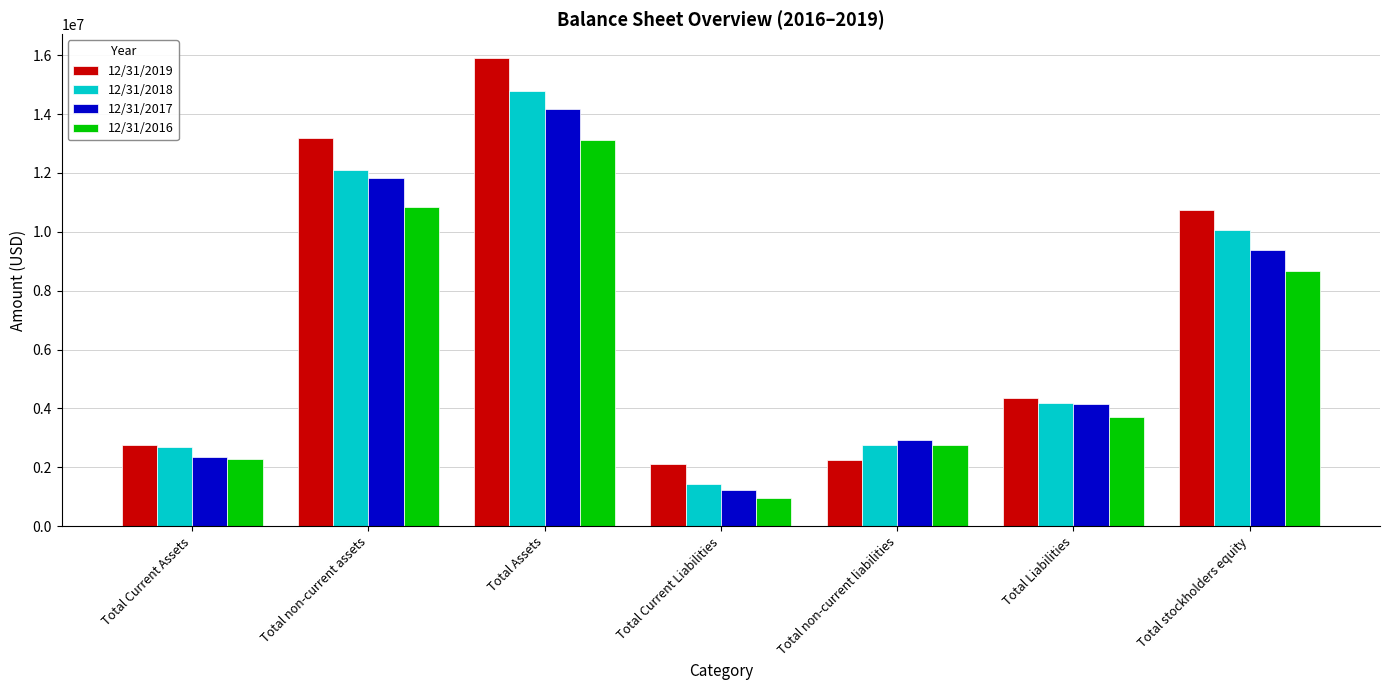

Are the bars horizontal?

No